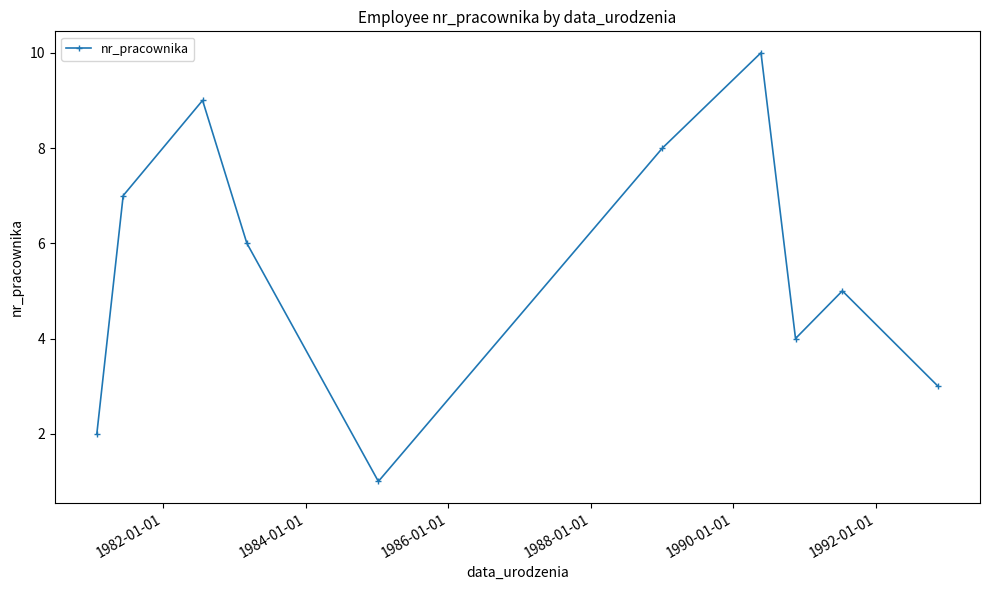

What is the maximum value shown in the chart?

10